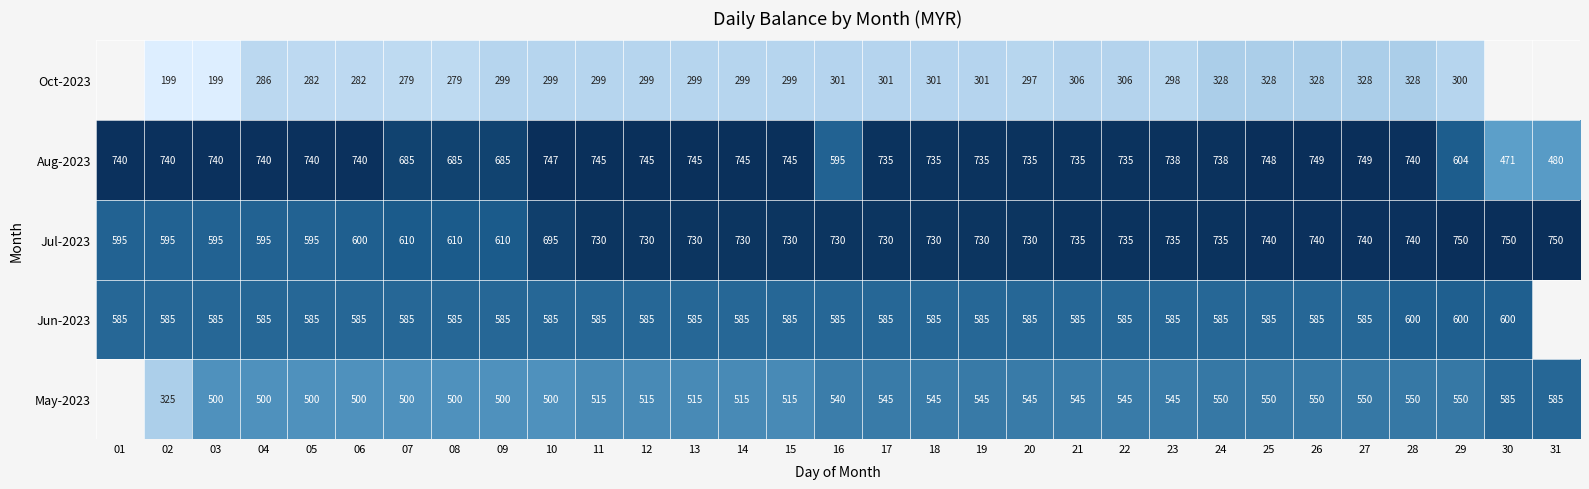

At 06, list the series in order from largest to smallest.

Aug-2023, Jul-2023, Jun-2023, May-2023, Oct-2023